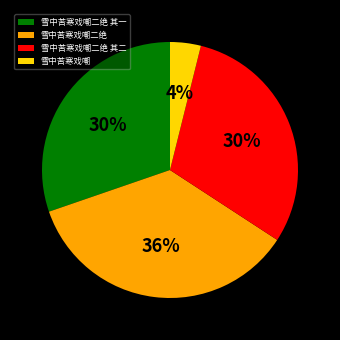

To the nearest percent, what is the combined percentage of 雪中苦寒戏嘲二绝 其二 and 雪中苦寒戏嘲二绝?

66%